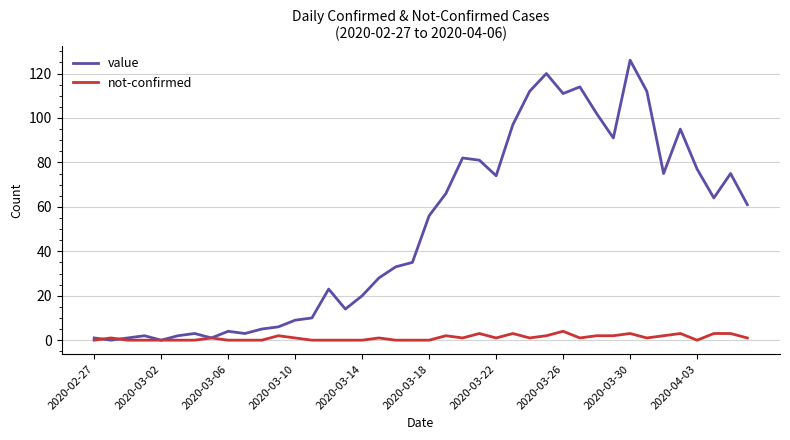

Which series has the widest spread of values?

value